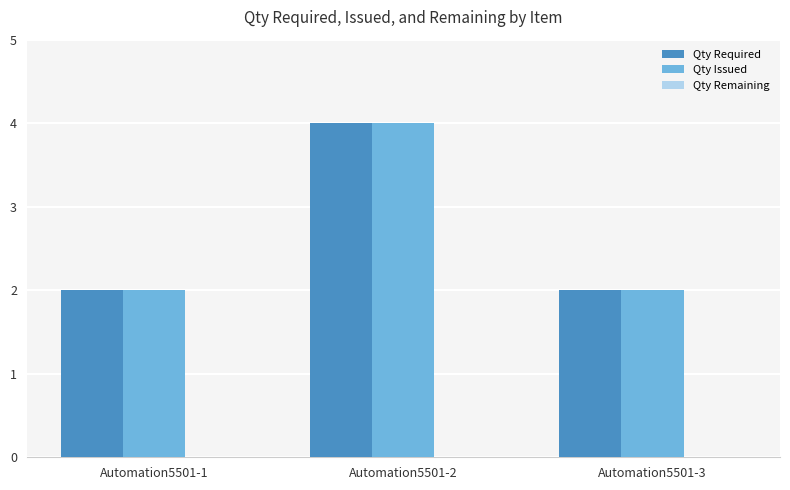

How many series are shown in this chart?

2